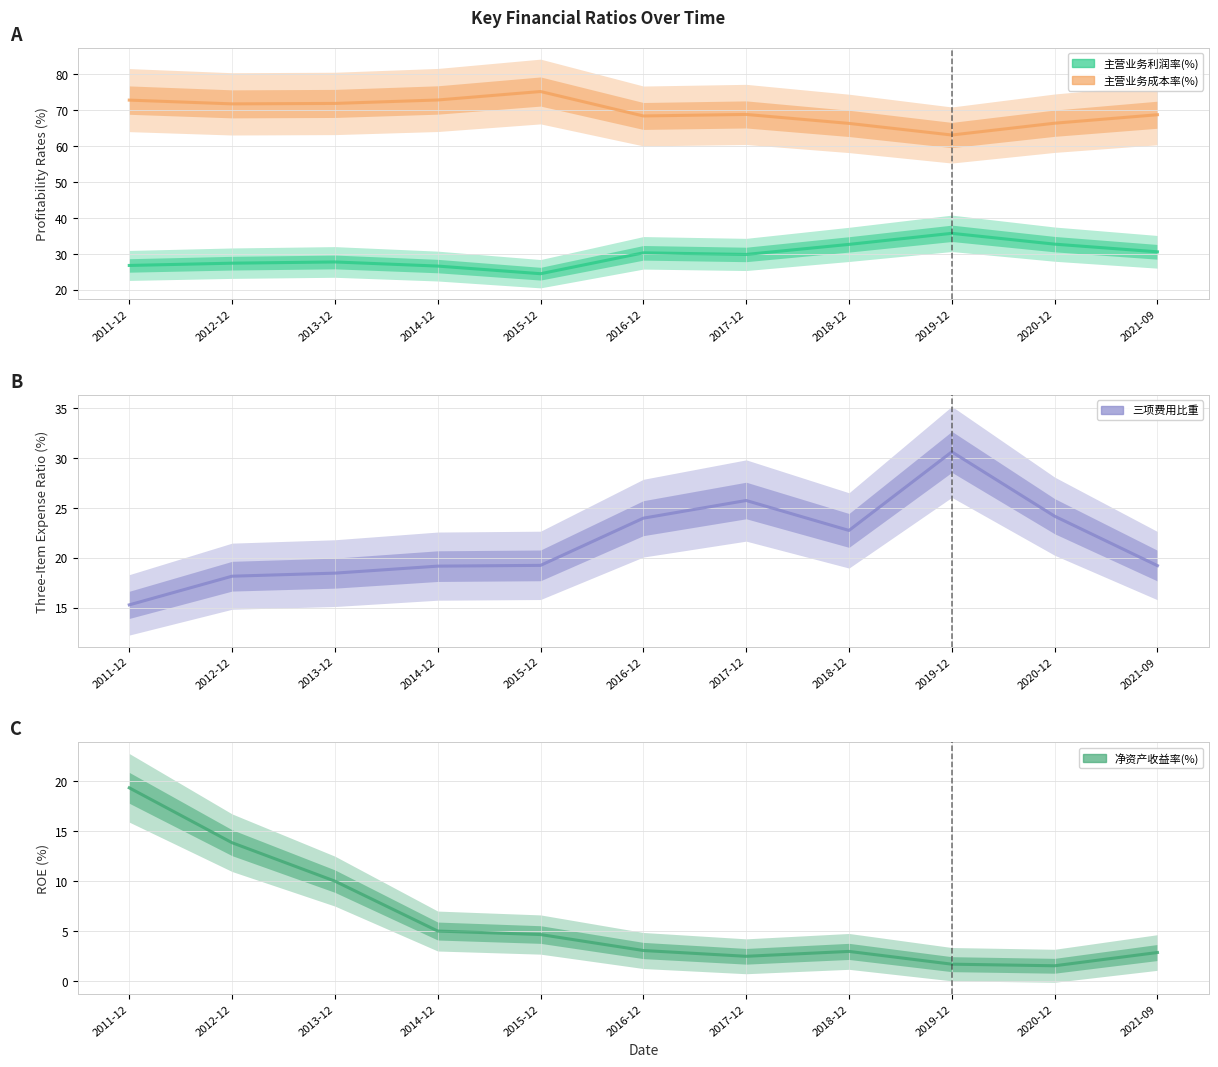

Which label corresponds to the largest value in the chart?

2015-12